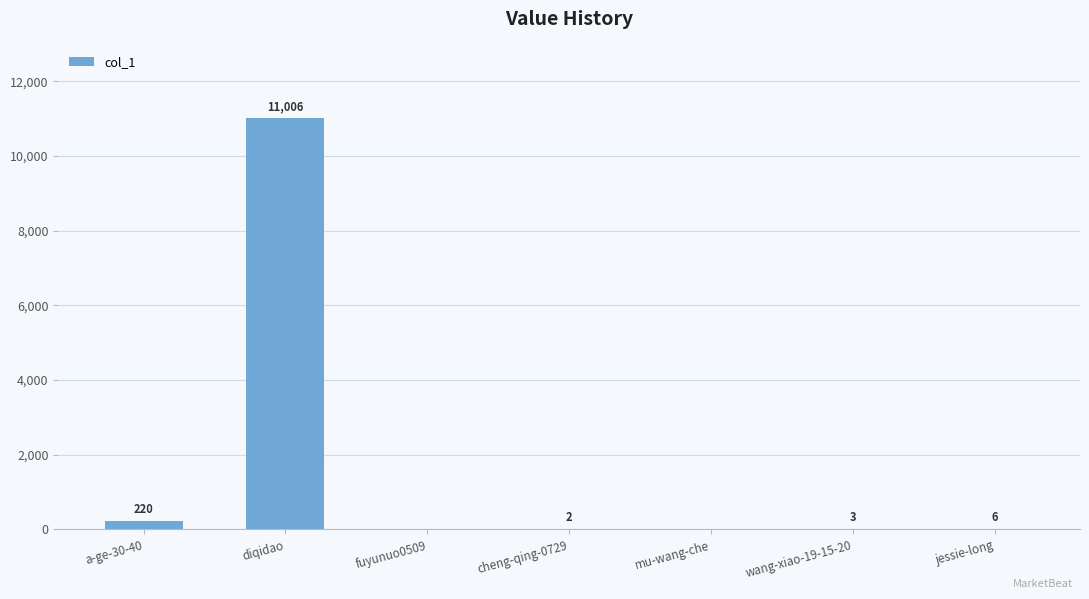

Which label corresponds to the largest value in the chart?

diqidao